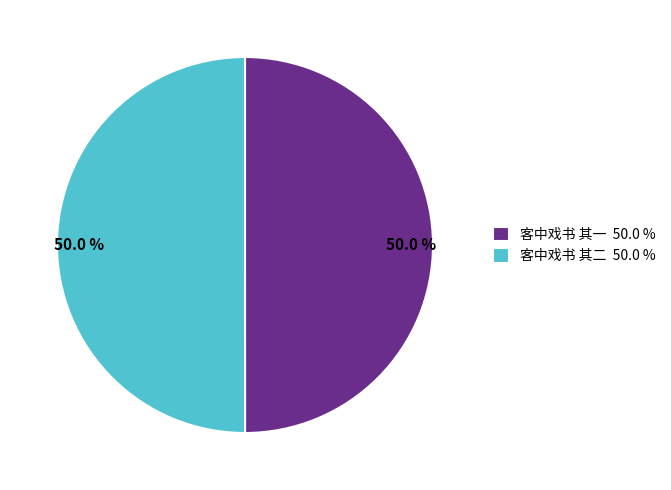

Do 客中戏书 其二 and 客中戏书 其一 together represent more than half of the pie?

Yes